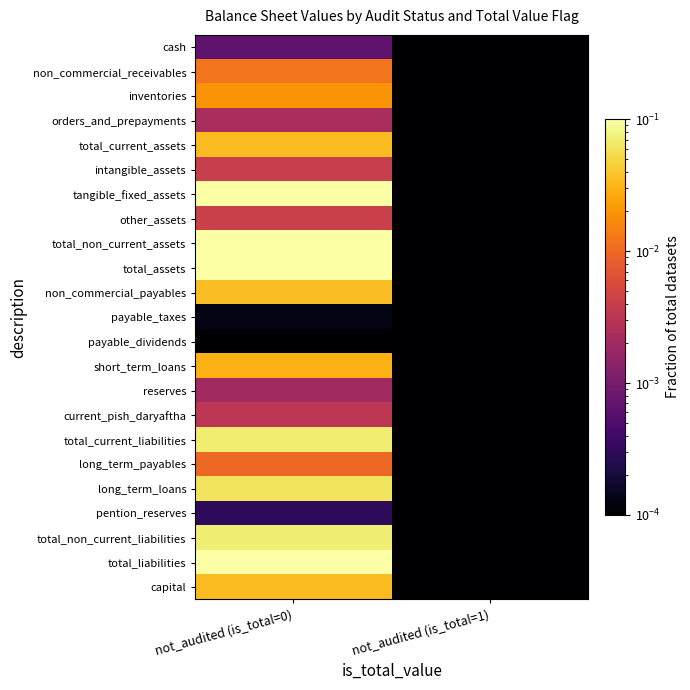

Which series changed the most between not_audited (is_total=0) and not_audited (is_total=1)?

total_assets